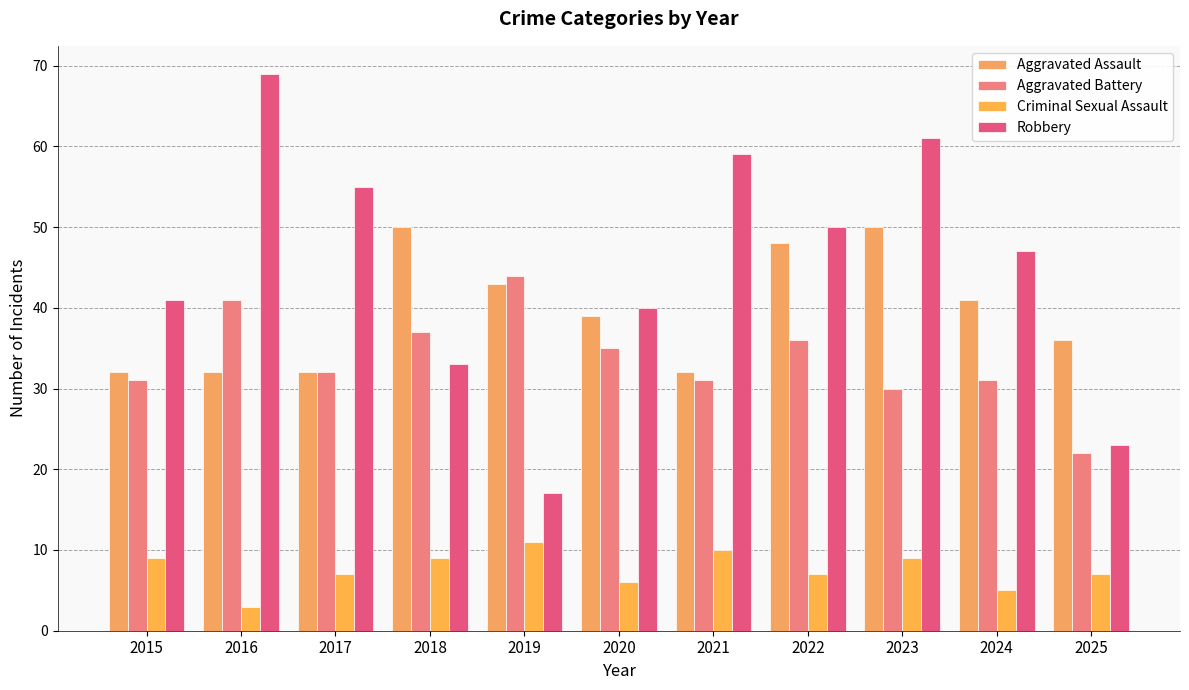

Reading right to left, list all the values displayed in this chart.

Aggravated Assault: 36	41	50	48	32	39	43	50	32	32	32
Aggravated Battery: 22	31	30	36	31	35	44	37	32	41	31
Criminal Sexual Assault: 7	5	9	7	10	6	11	9	7	3	9
Robbery: 23	47	61	50	59	40	17	33	55	69	41